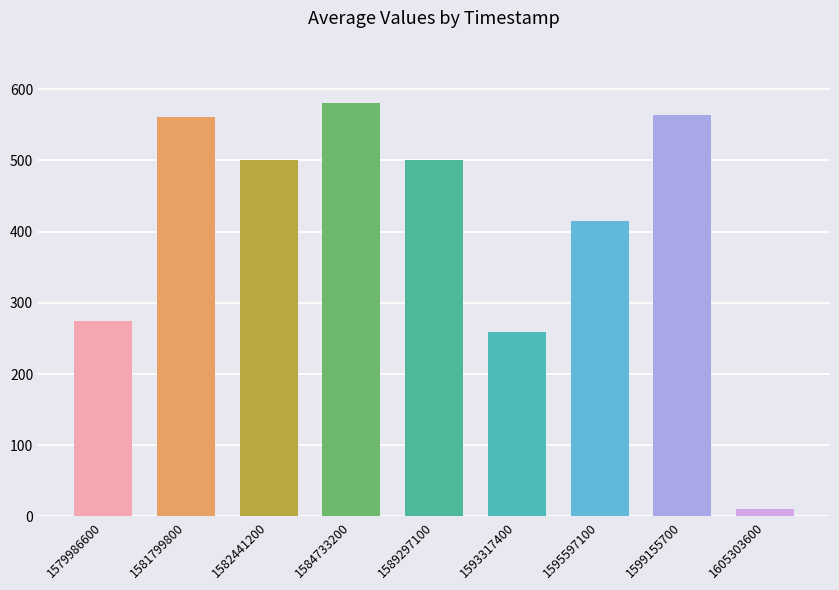

What is the greatest value displayed?

581